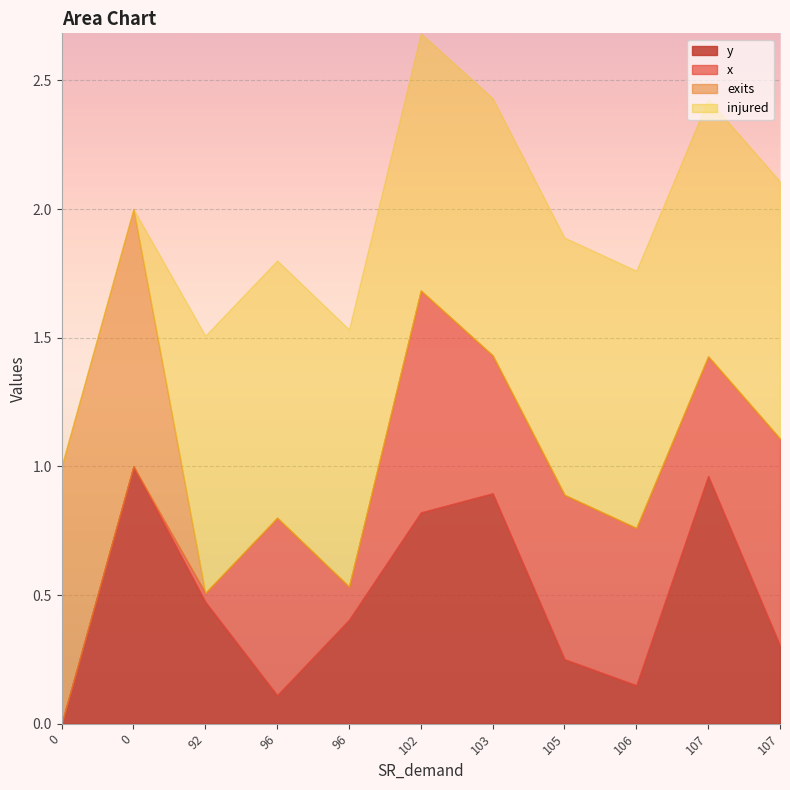

The injured series shows 1.0 at 102. True or false?

True